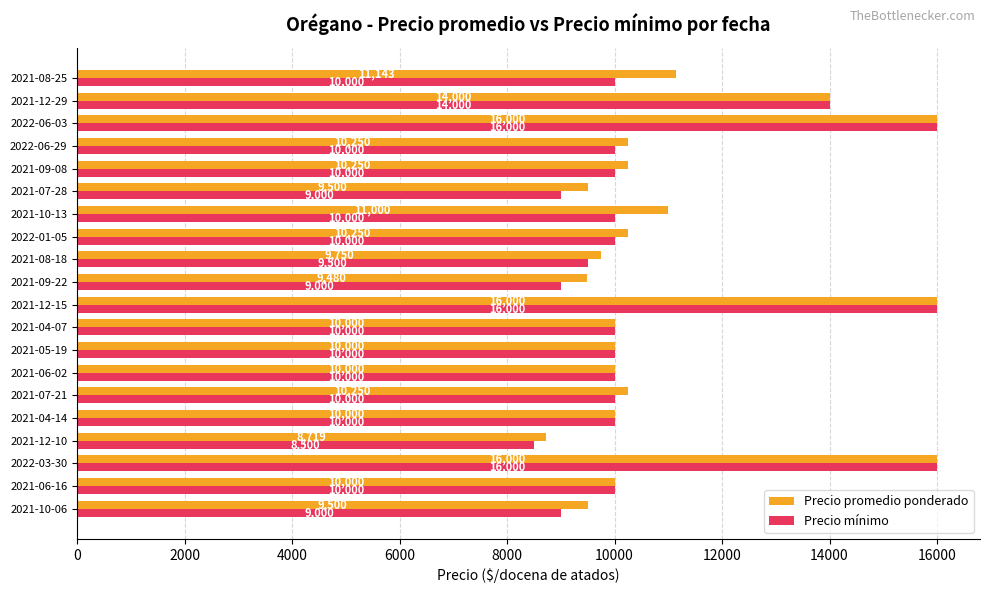

At which label does Precio promedio ponderado reach its minimum?

2021-12-10